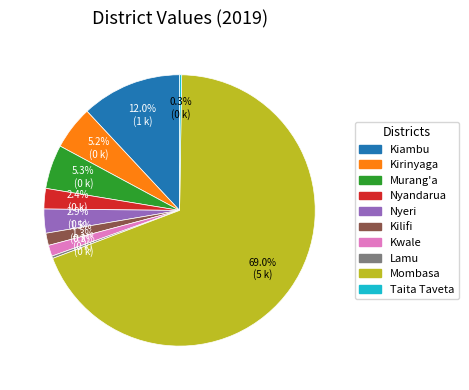

Combined, do Kilifi and Nyeri account for over 50%?

No